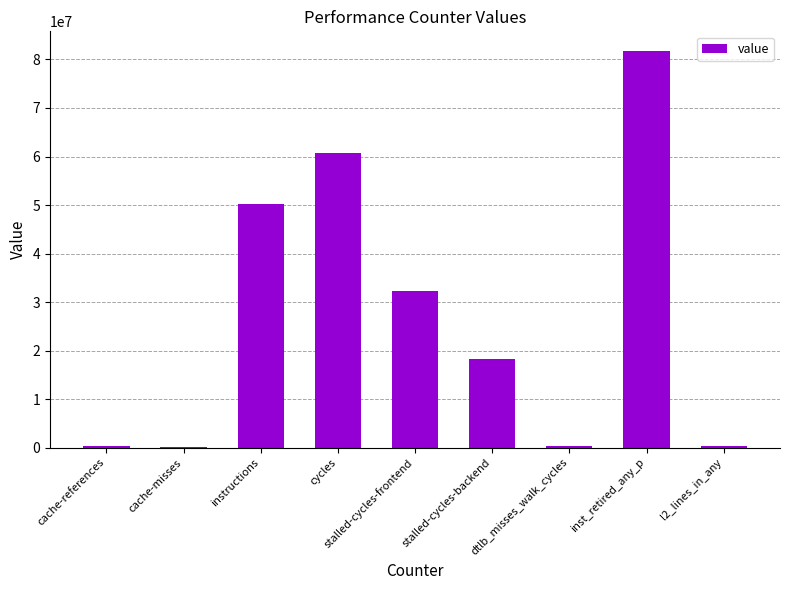

What value does the data have at instructions?

50174192